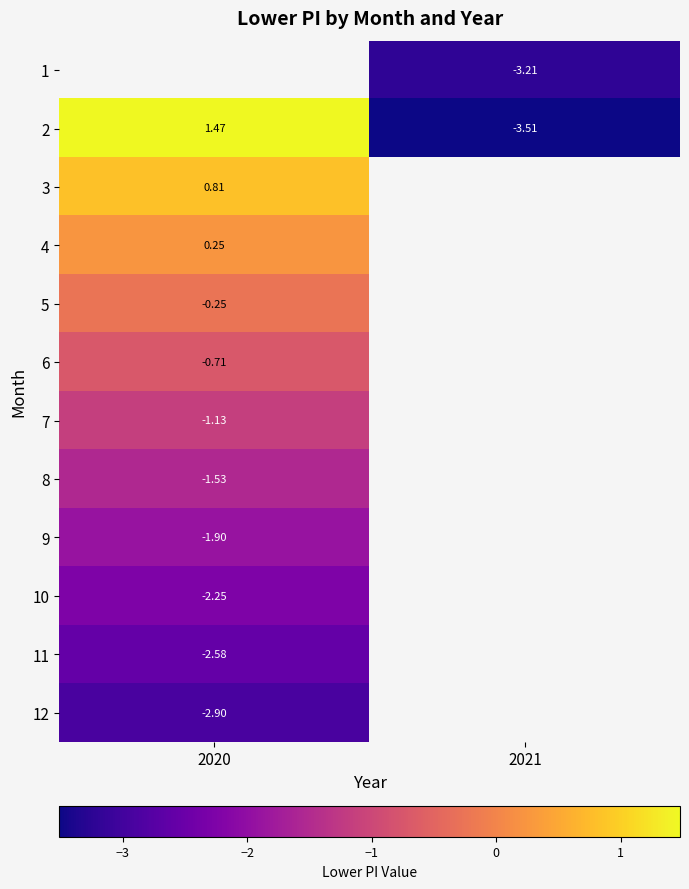

At which label is 12 closest to -2?

2020